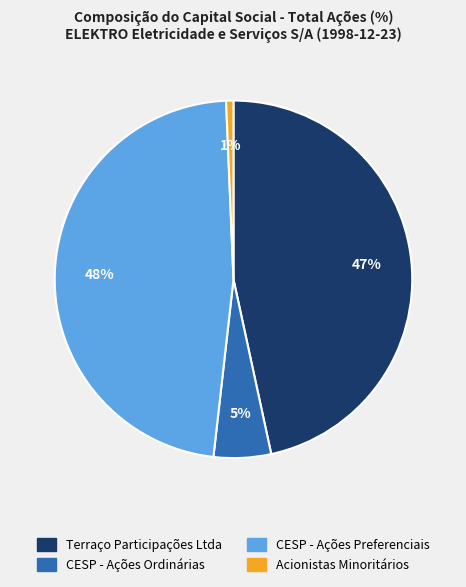

Which slice is the largest?

CESP - Ações Preferenciais